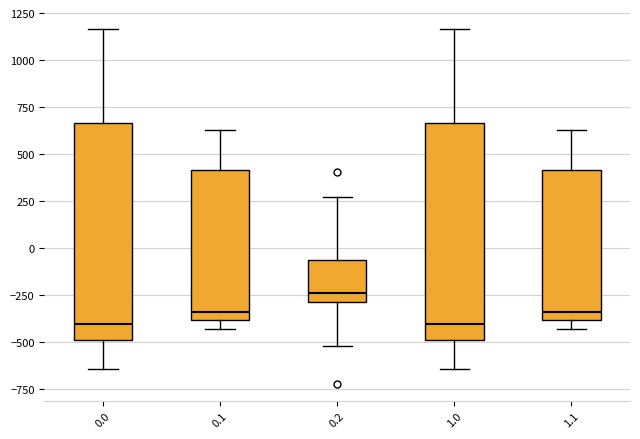

Where does the median line of the box at x = 1.1 sit on the y-axis? The values are not printed on the chart, so give them approximately, as read against the axis.

-350